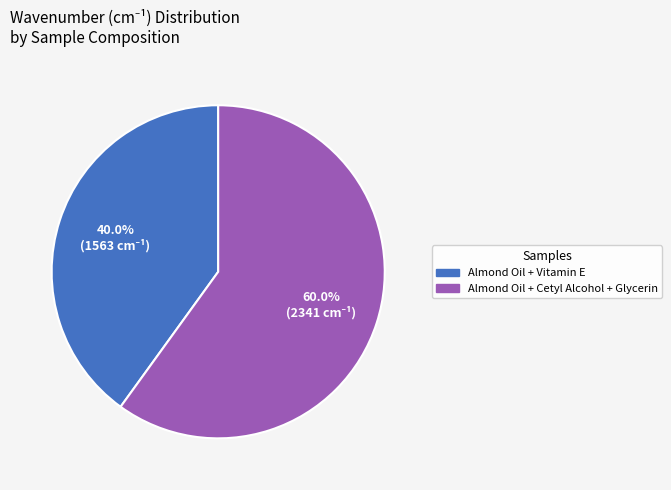

What is the largest slice in the pie chart?

Almond Oil + Cetyl Alcohol + Glycerin